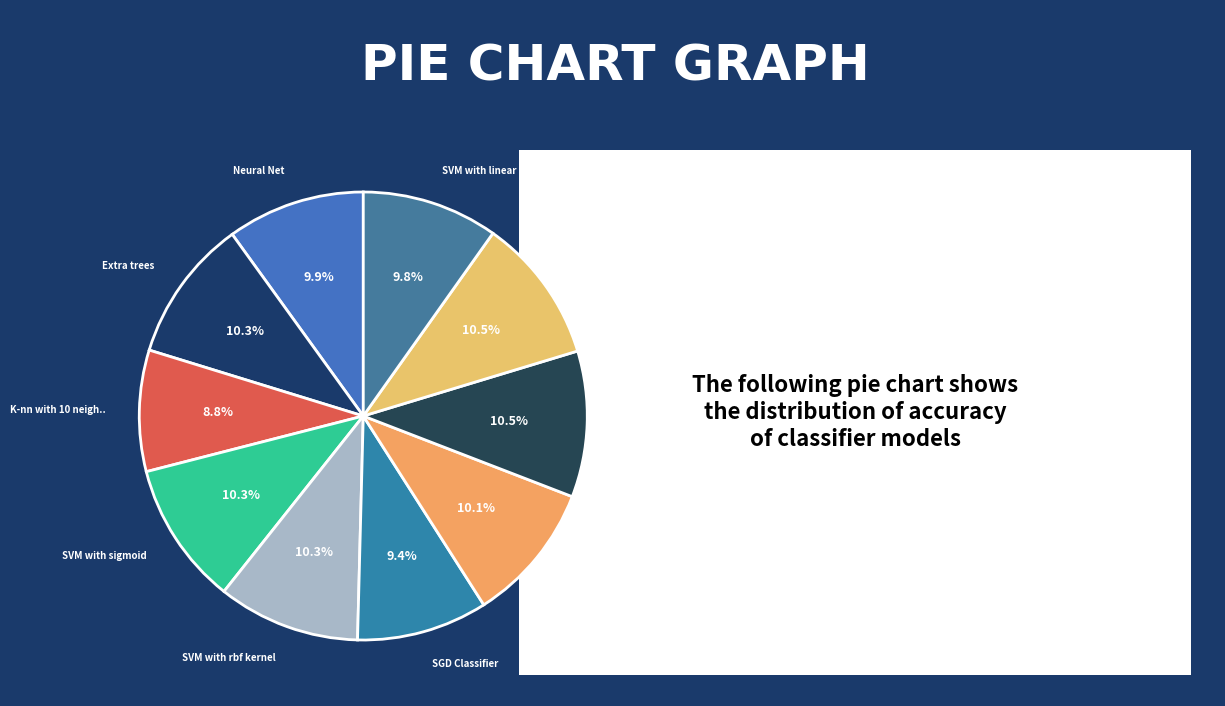

To the nearest percent, what is the average slice percentage?

10%